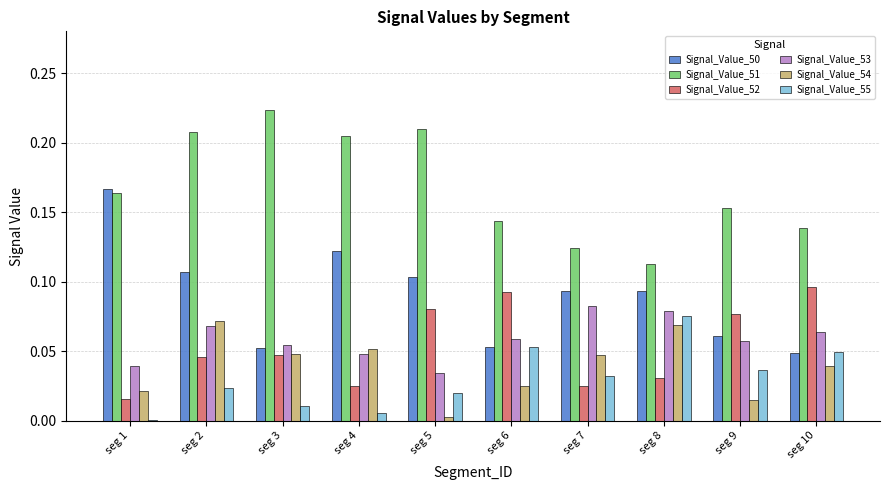

What is the sum of all Signal_Value_54 values?

0.4